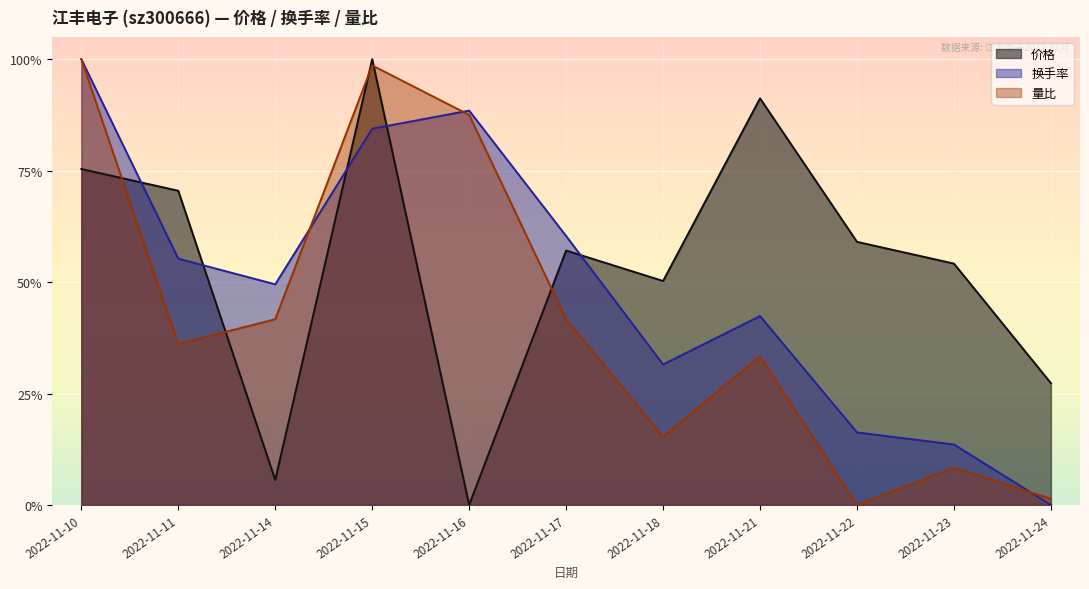

What are all the series names shown in the legend?

价格, 换手率, 量比